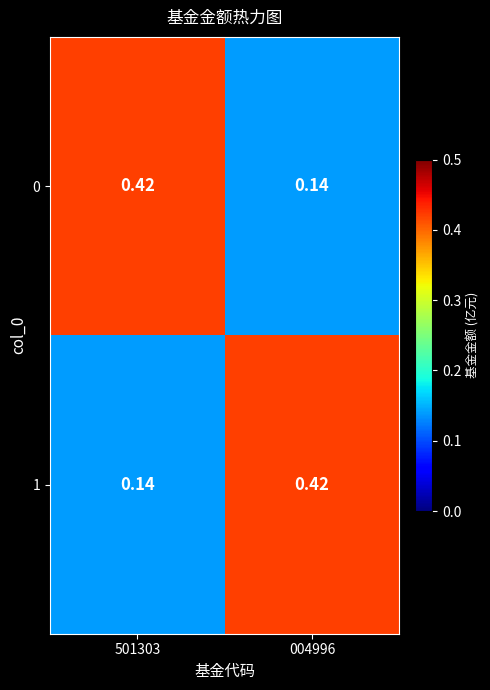

Is the value of 0 at 004996 greater than the value of 1 at 004996?

No